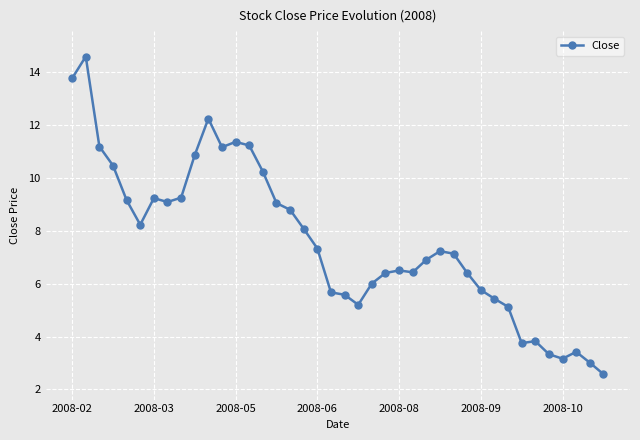

What is the value of the 22nd point from the left?

5.2